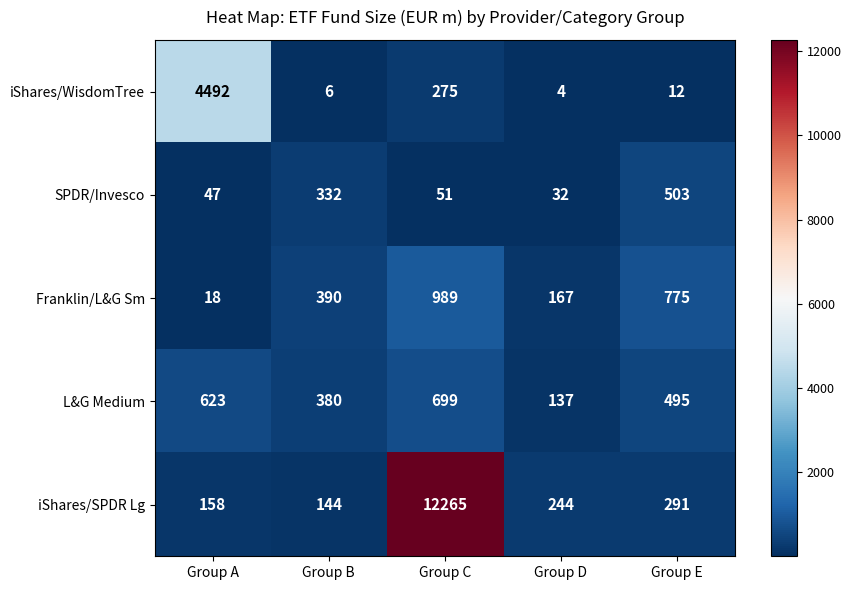

How many categories are shown in the chart?

5